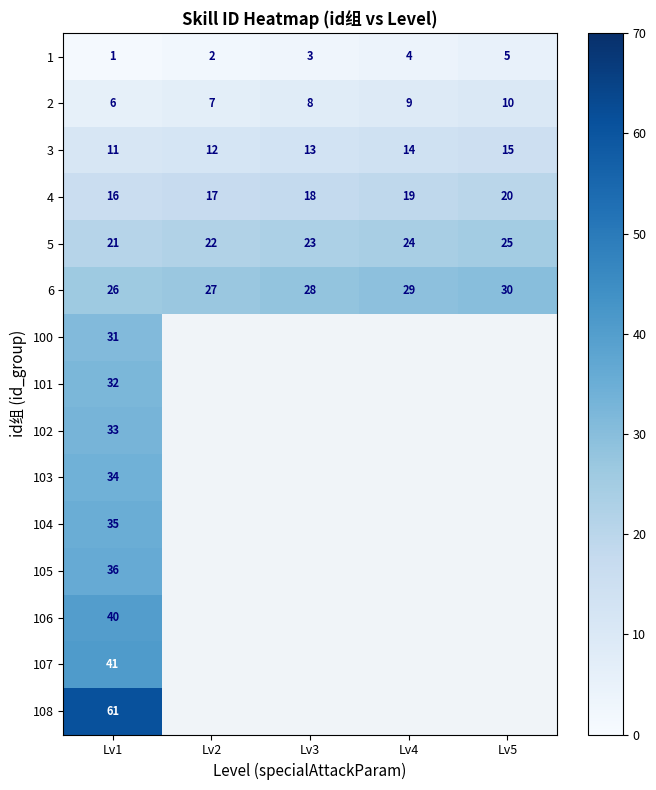

List the labels in order of 5 value, smallest first.

Lv1, Lv2, Lv3, Lv4, Lv5